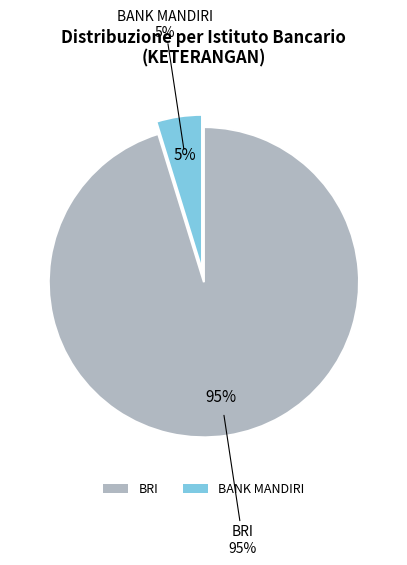

What percentage do BANK MANDIRI and BRI together represent?

100.0%